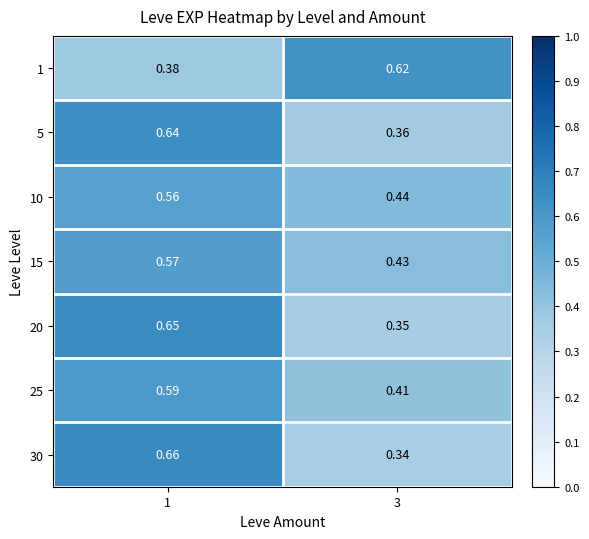

Which series has the largest range (max minus min)?

30